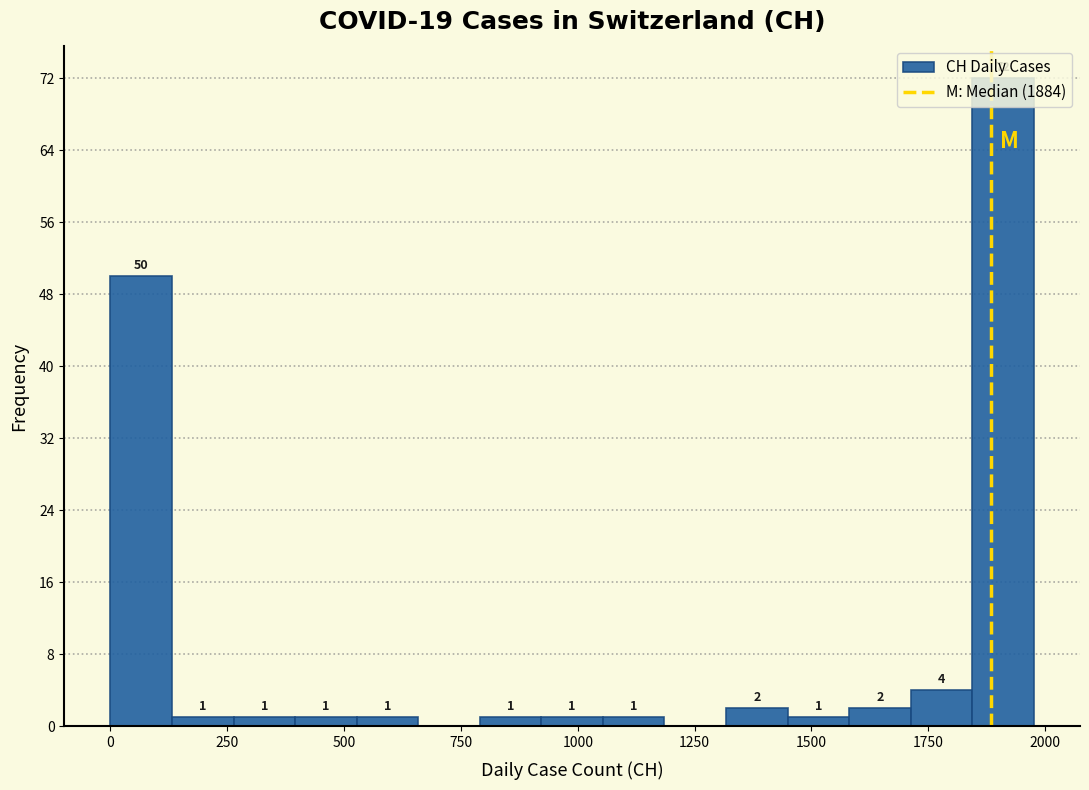

Read against the x-axis, roughly where is the centre of the tallest bar?

1900